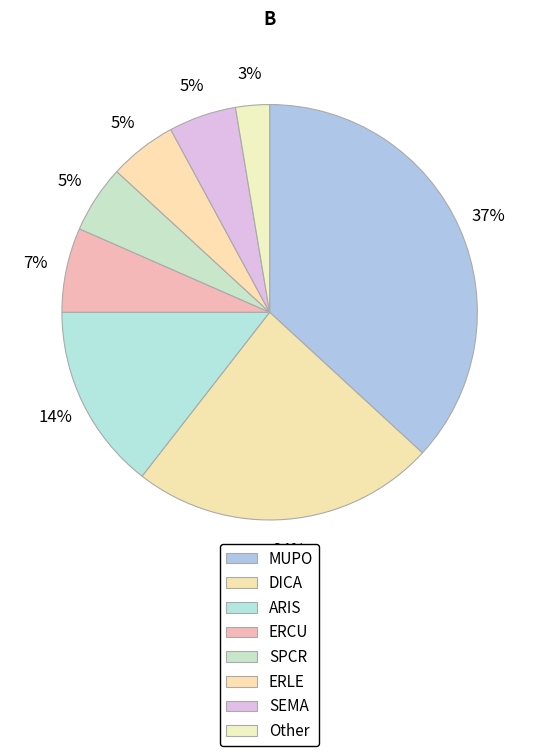

True or false: ERCU accounts for 21% of the total.

False